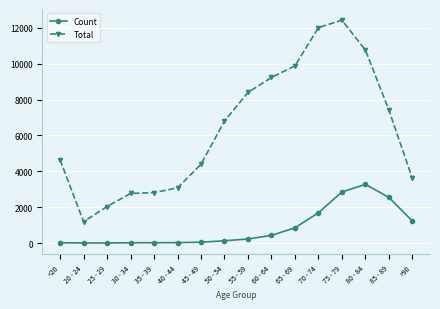

True or false: Count and Total cross at least once.

False